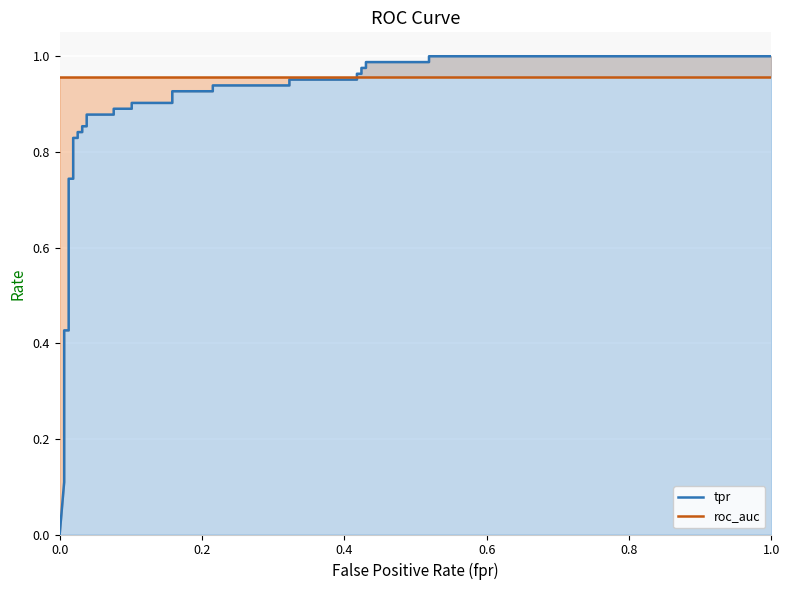

What is the average value of the roc_auc series?

1.0